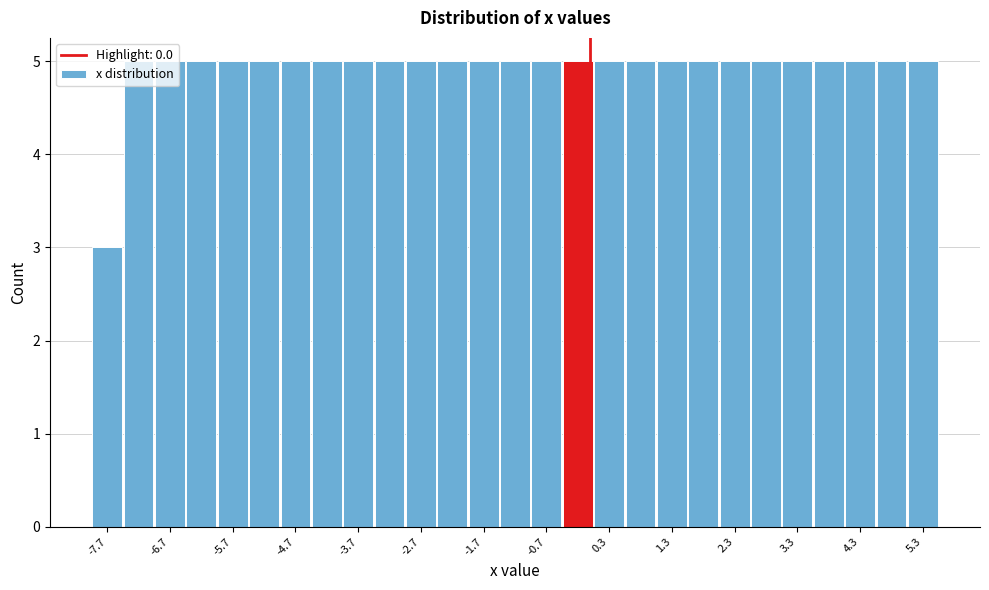

What is the height of the bar covering 5.05 to 5.55 on the x-axis? Neither the bar edges nor the heights are printed on the chart, so give them approximately, as read against the axes.

5